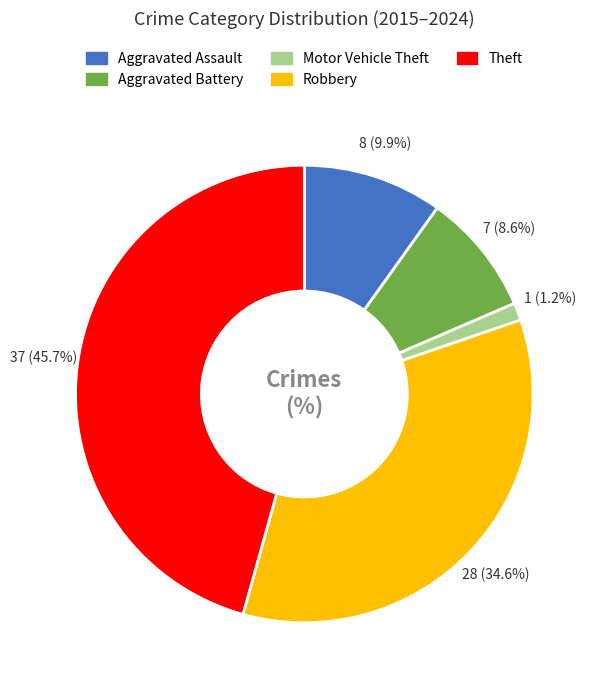

Is Robbery the majority of the pie?

No